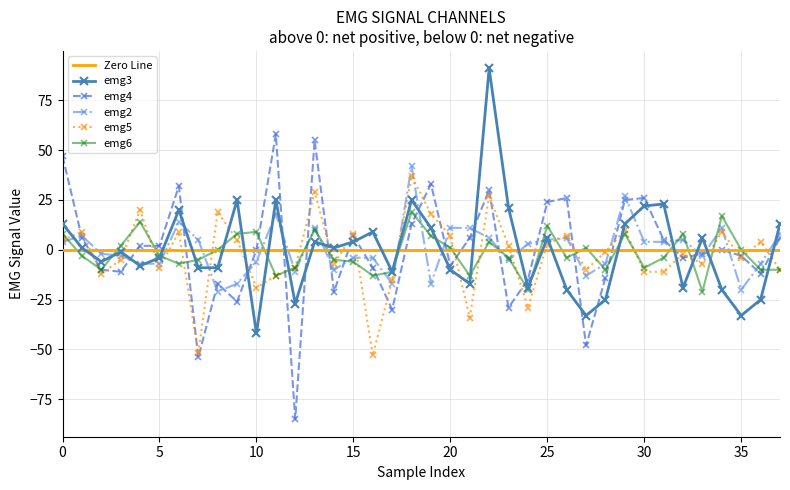

What is the minimum value shown in the chart?

-85